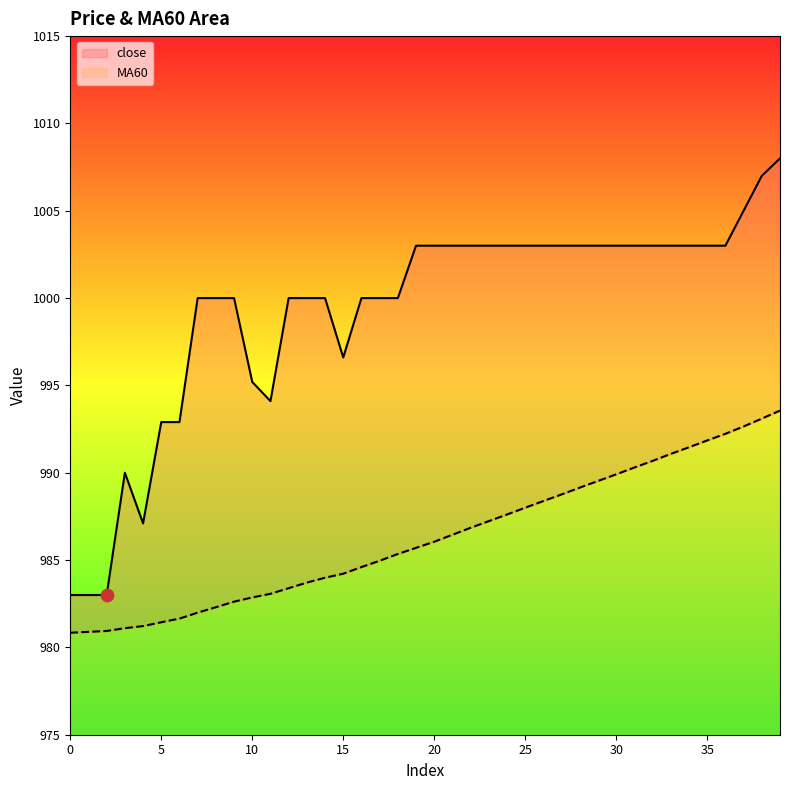

Which series has the largest Y range (max minus min)?

close